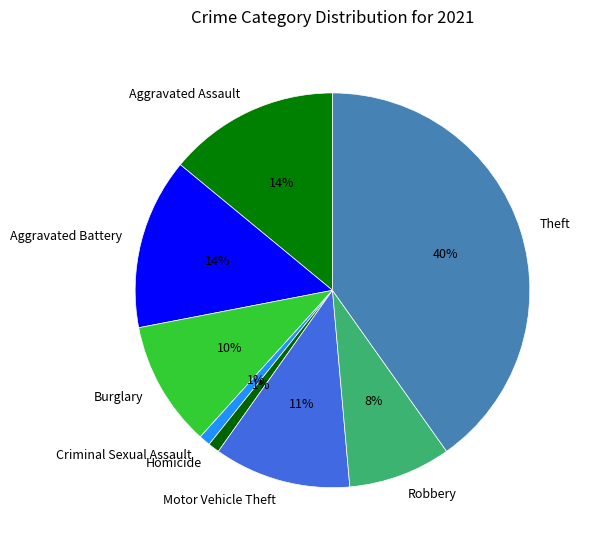

How many slices are in this pie chart?

8